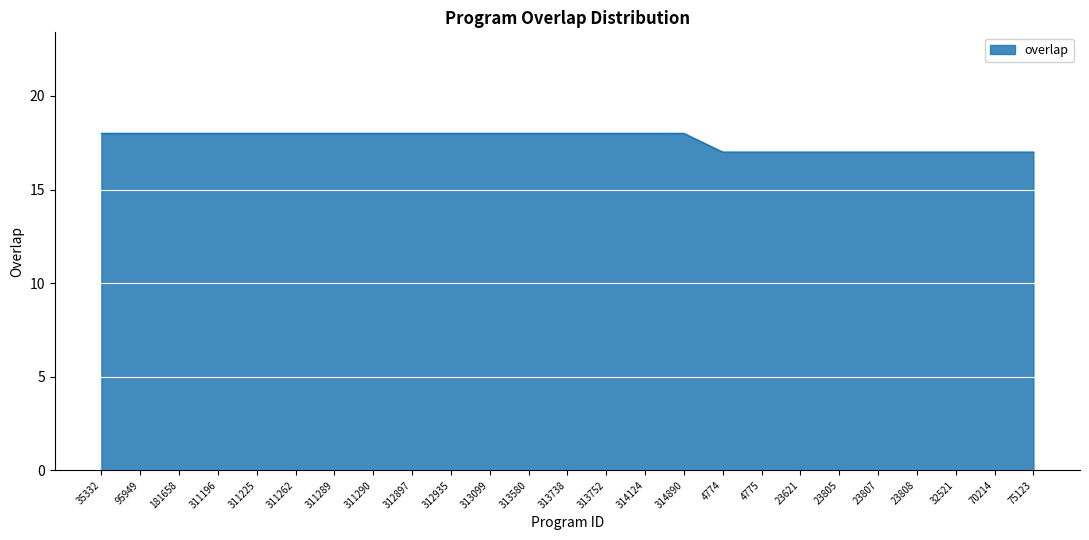

What is the difference between the maximum and second lowest values?

1